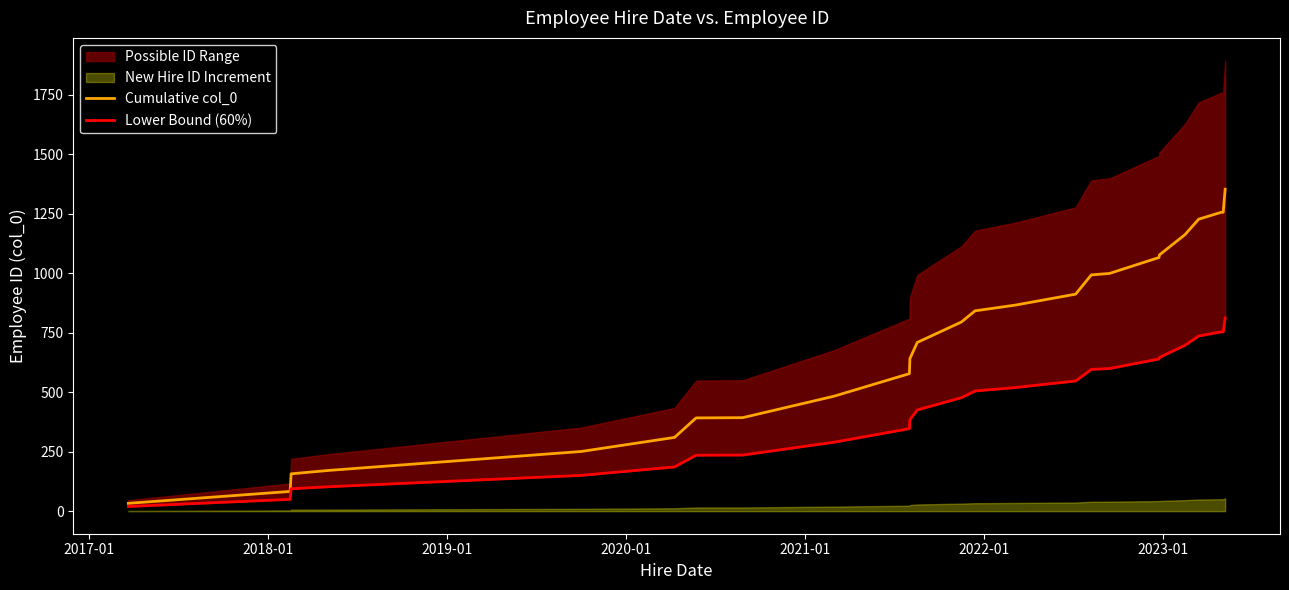

What is the difference between the second highest and second lowest values in the Lower Bound (60%) series?

703.8